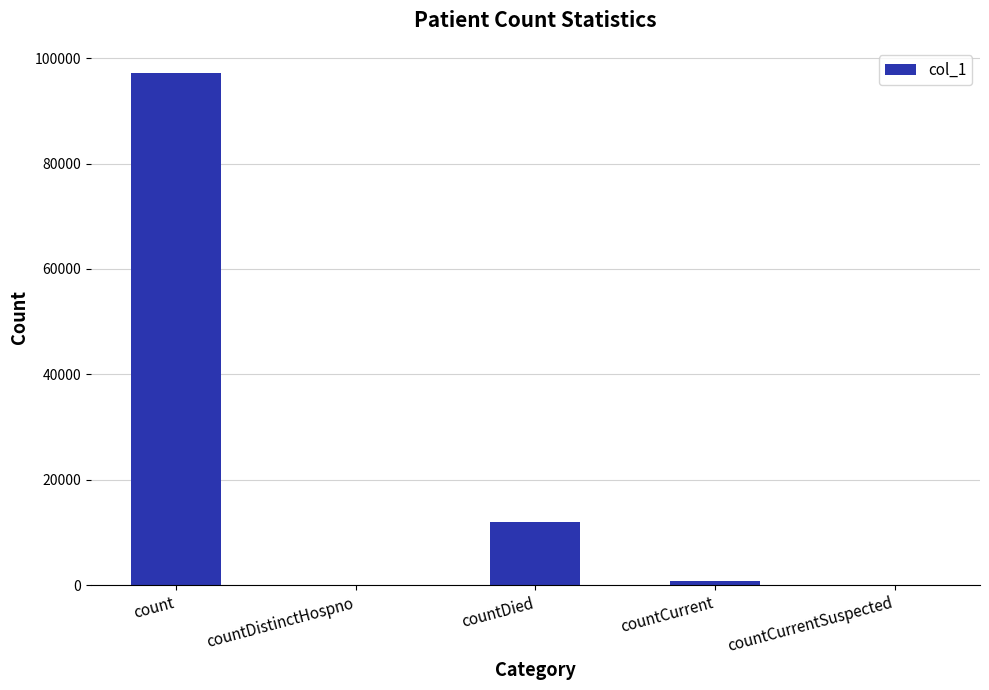

Count the number of categories in the chart.

5